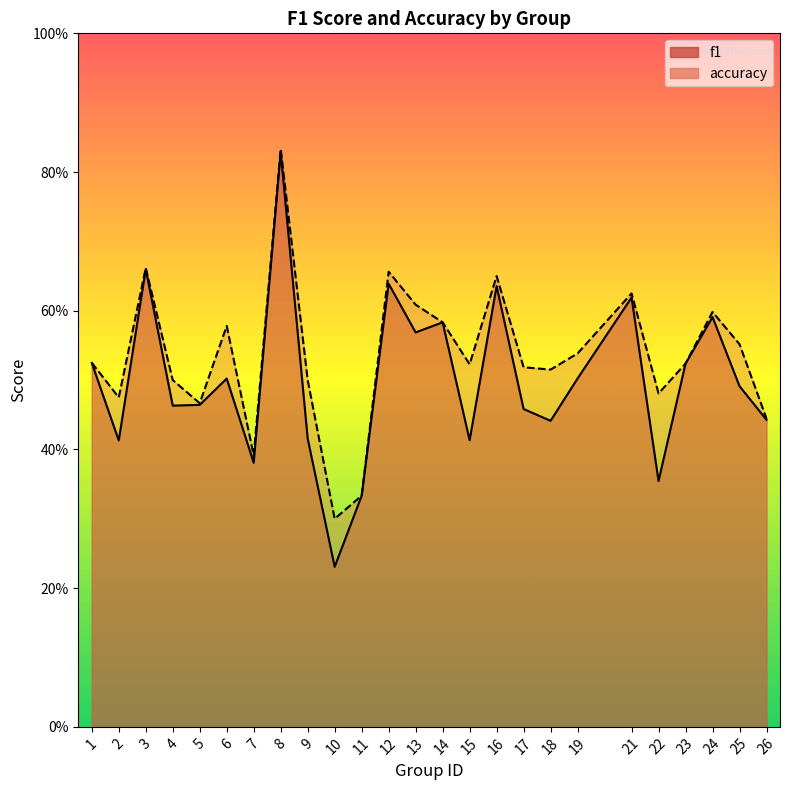

At which category does accuracy reach its first local peak?

3